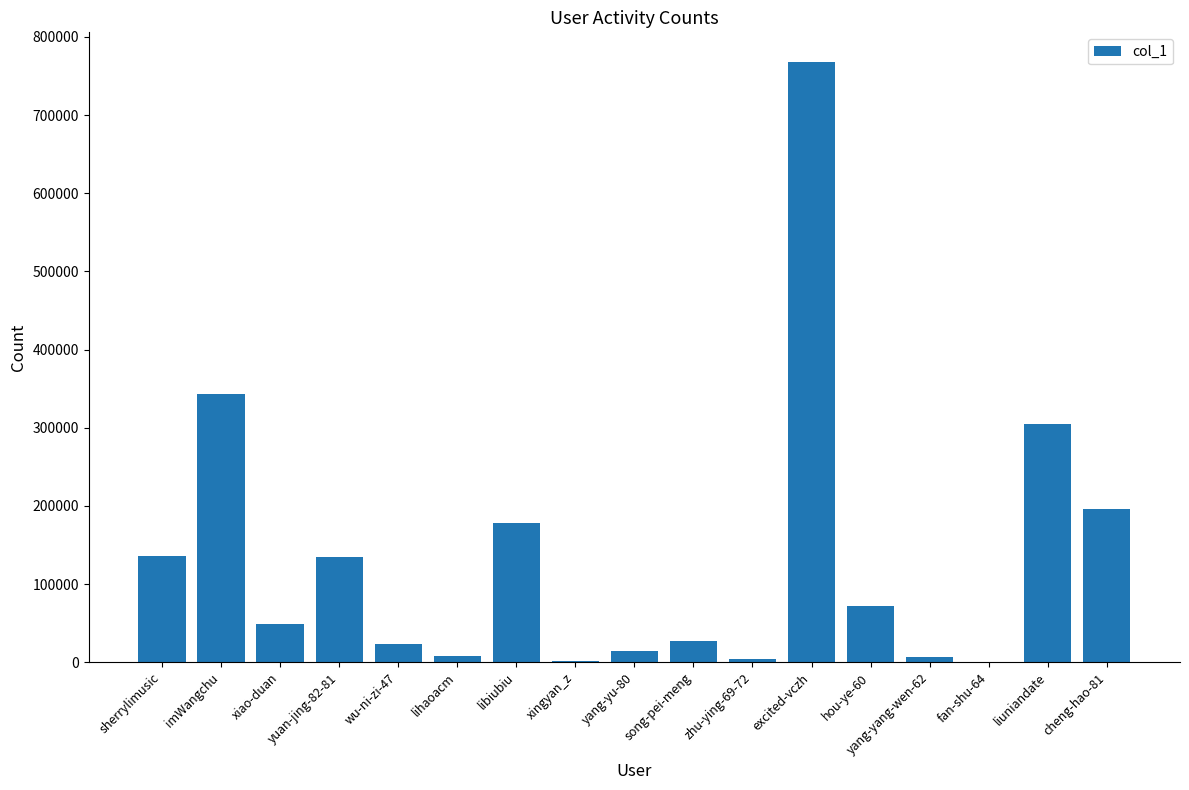

What is the change in value from xiao-duan to cheng-hao-81?

+146040